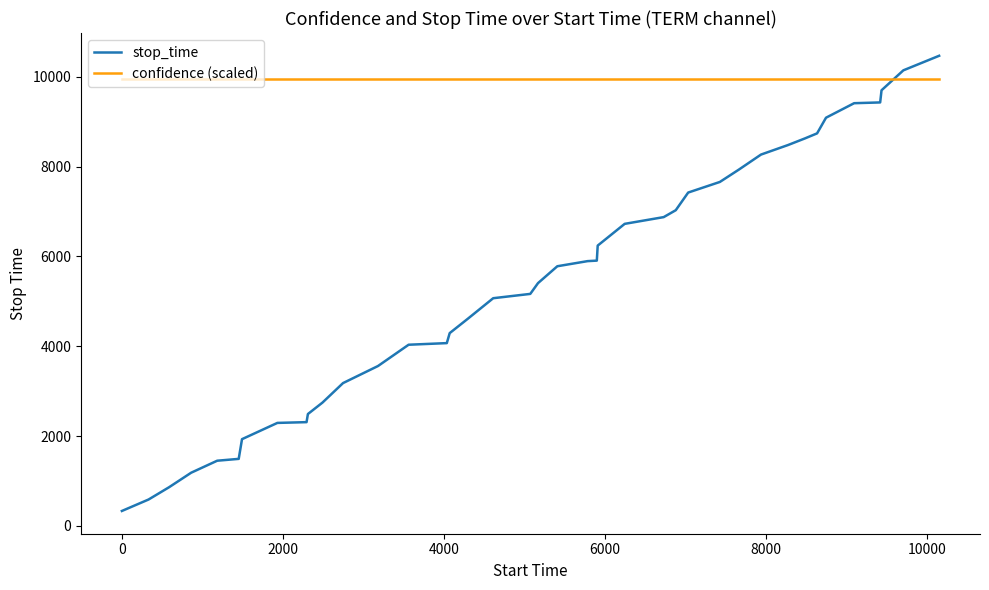

How many times do stop_time and confidence (scaled) cross each other?

1